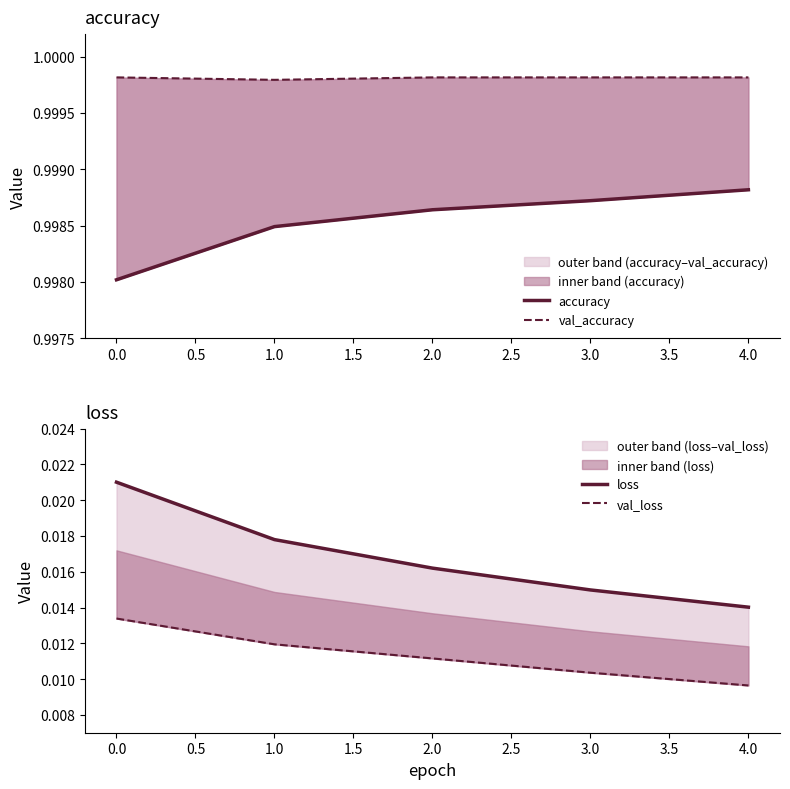

Reading left to right, what are all the values shown in this chart?

accuracy: 1.0	1.0	1.0	1.0	1.0
val_accuracy: 1.0	1.0	1.0	1.0	1.0
loss: 0.0	0.0	0.0	0.0	0.0
val_loss: 0.0	0.0	0.0	0.0	0.0